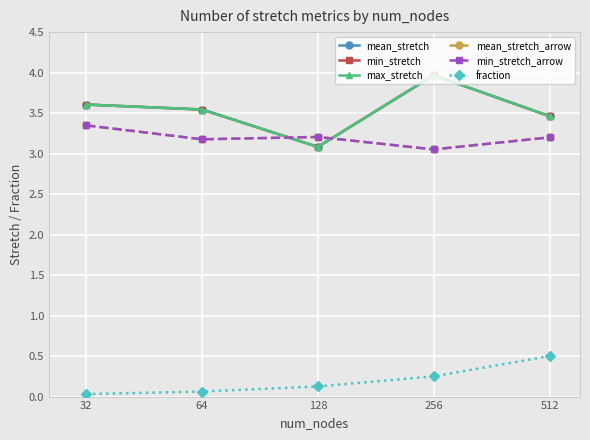

Count the min_stretch_arrow values in the range 3 to 4.

5